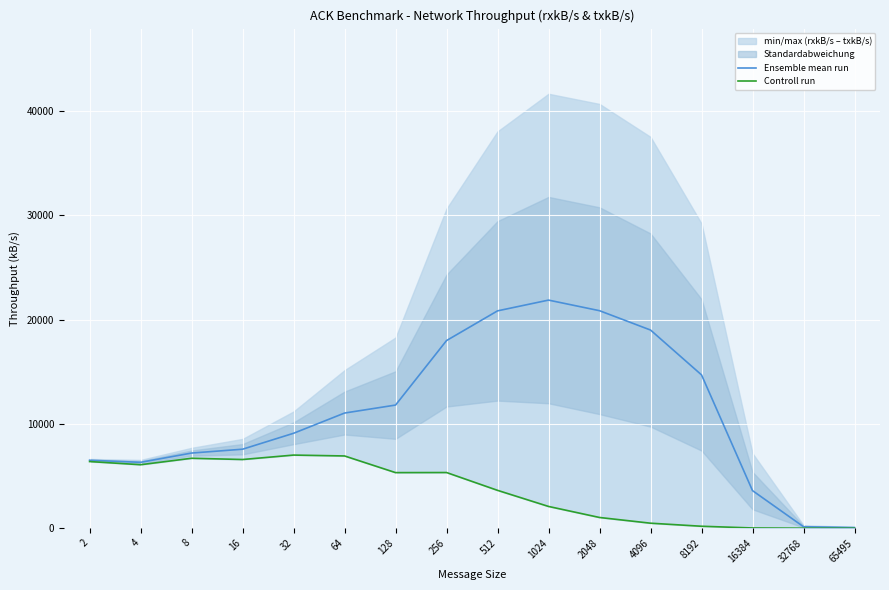

True or false: Ensemble mean run has more than 2 interior local peaks.

False